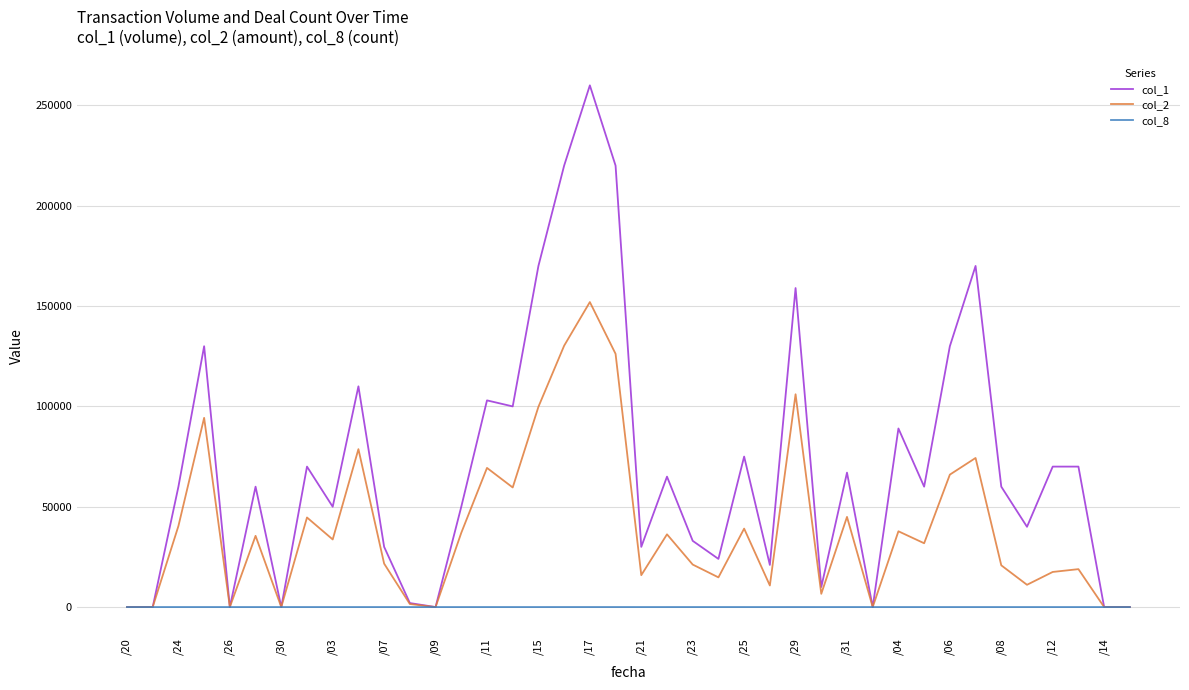

Which series has the largest total across all categories?

col_1